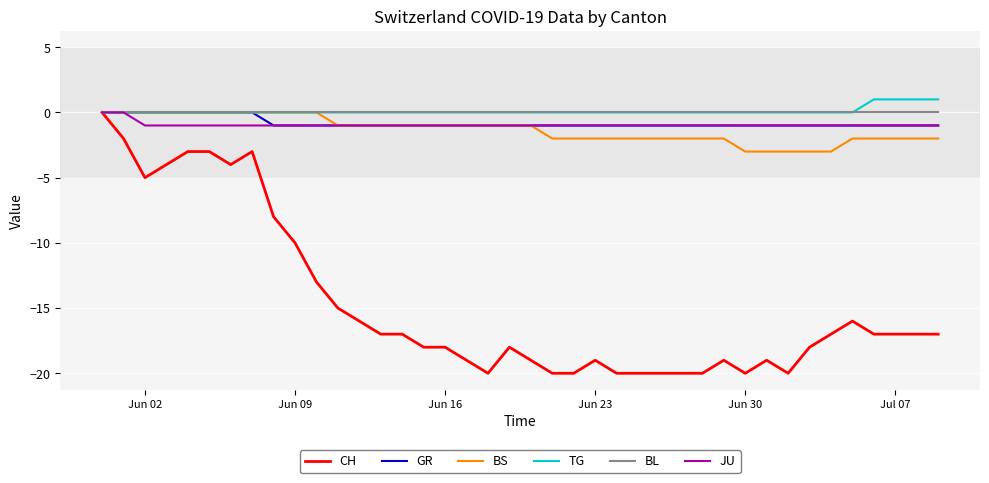

Which series has the largest range (max minus min)?

CH